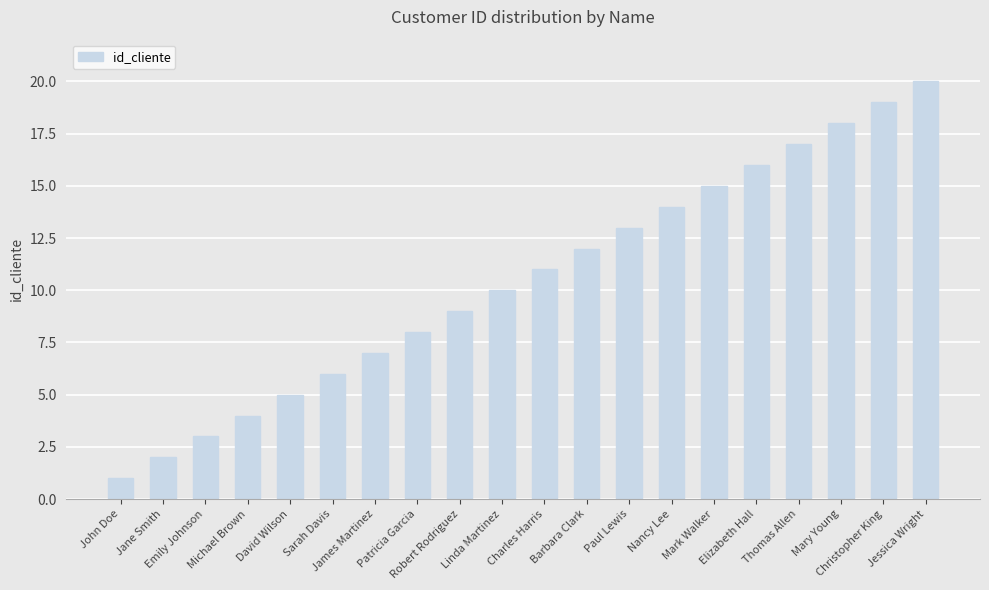

Rank the categories by value from lowest to highest.

John Doe, Jane Smith, Emily Johnson, Michael Brown, David Wilson, Sarah Davis, James Martinez, Patricia Garcia, Robert Rodriguez, Linda Martinez, Charles Harris, Barbara Clark, Paul Lewis, Nancy Lee, Mark Walker, Elizabeth Hall, Thomas Allen, Mary Young, Christopher King, Jessica Wright